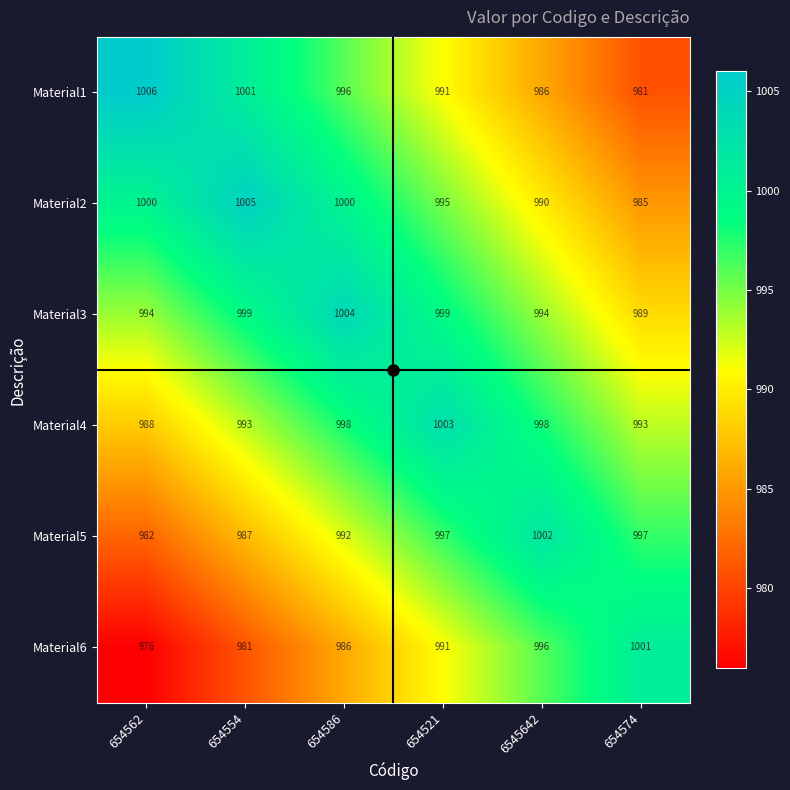

What is the spread (max minus min) of values at 654562?

30